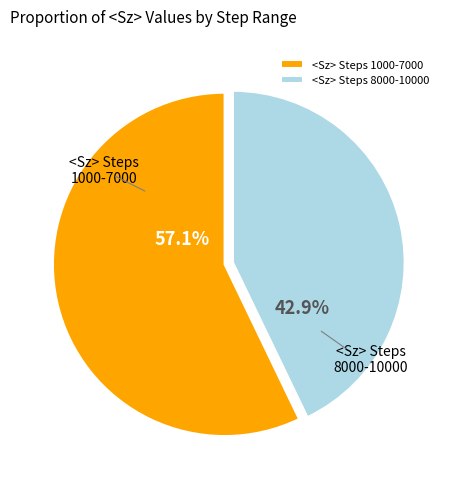

Which category has the smallest portion of the pie?

<Sz> Steps 8000-10000